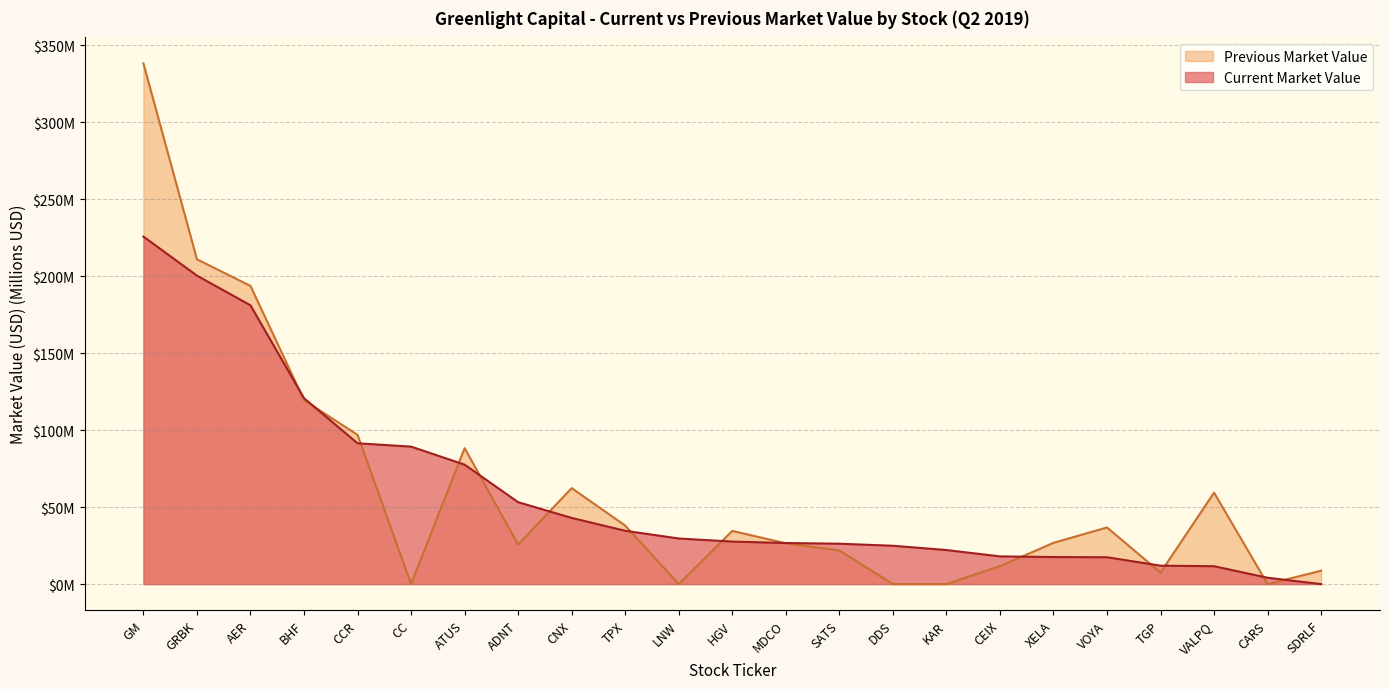

Where do Current Market Value and Previous Market Value first cross each other?

AER and BHF